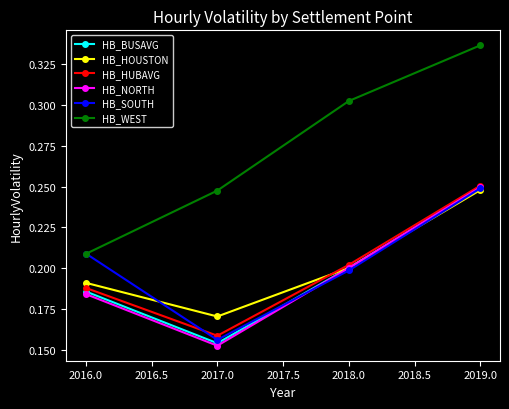

Which series ends up on top after the final intersection of HB_HOUSTON and HB_BUSAVG?

HB_BUSAVG